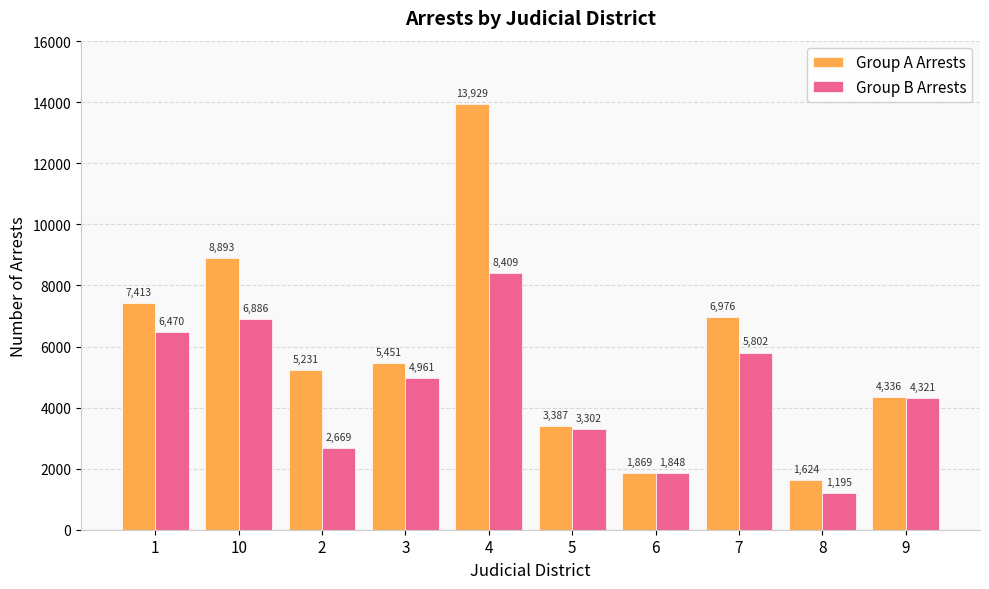

Is the value of Group B Arrests at 1 greater than the value of Group A Arrests at 7?

No